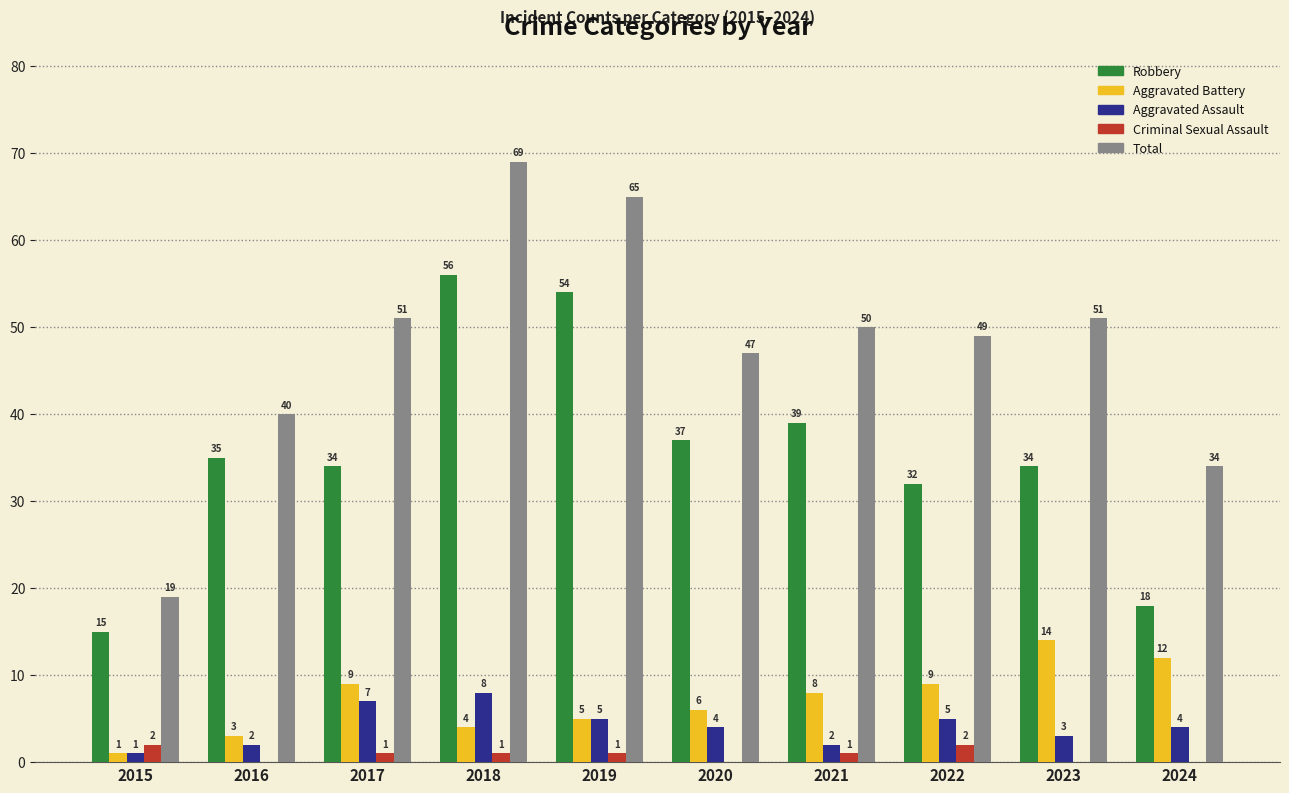

What are all the series names shown in the legend?

Robbery, Aggravated Battery, Aggravated Assault, Criminal Sexual Assault, Total